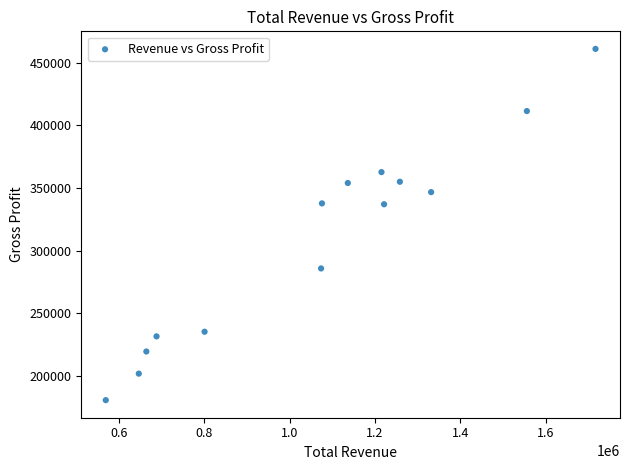

What is the range of Y values (max minus min)?

280800